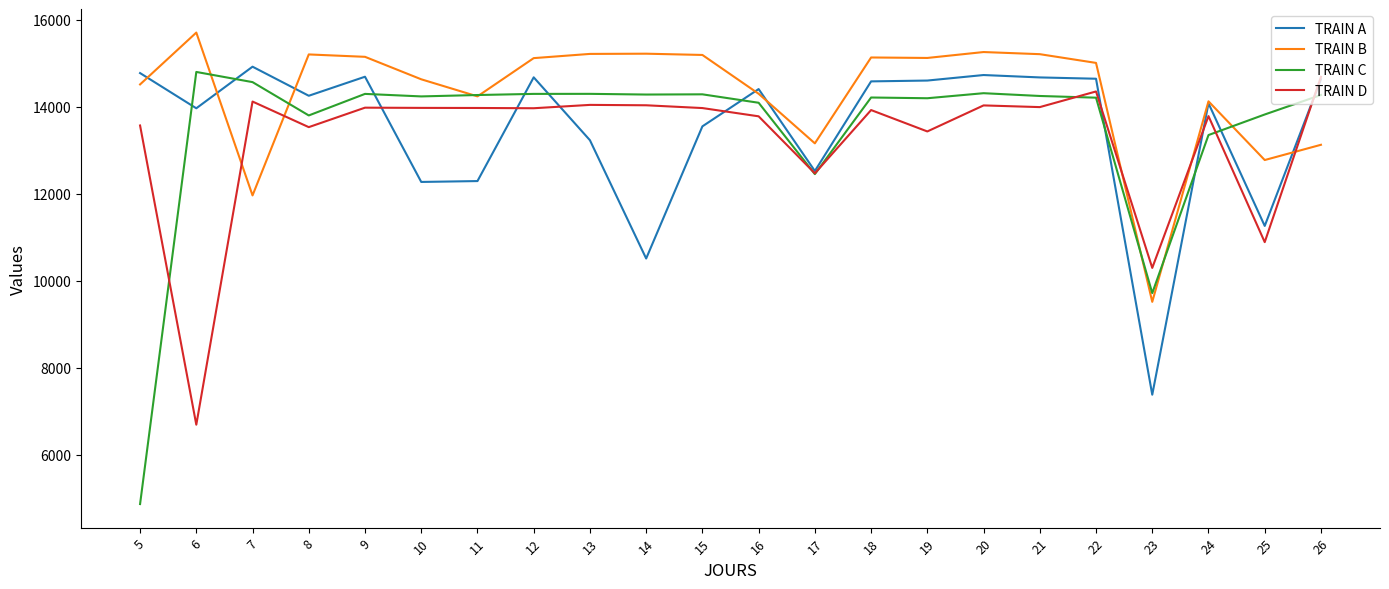

Where is the first local minimum for TRAIN B?

7